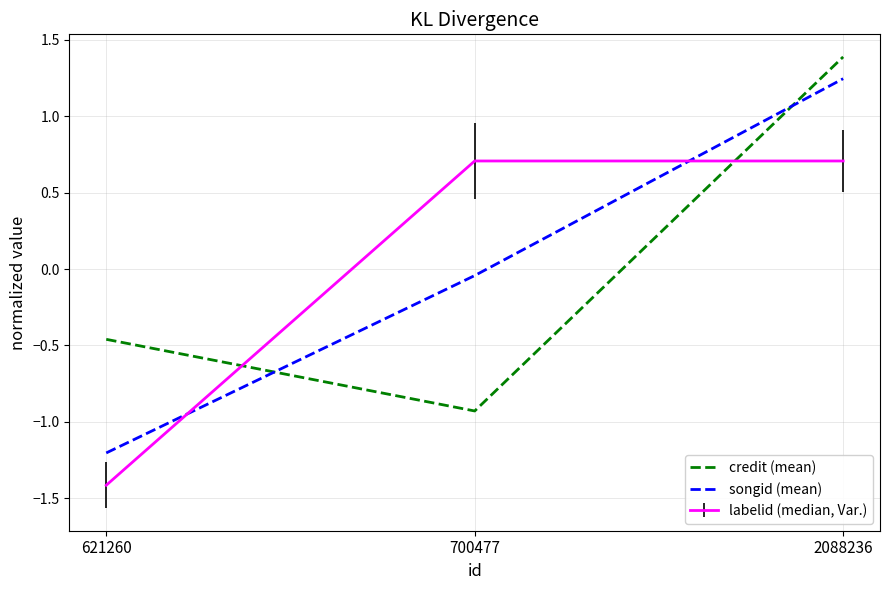

At which label does credit (mean) reach its minimum?

700477